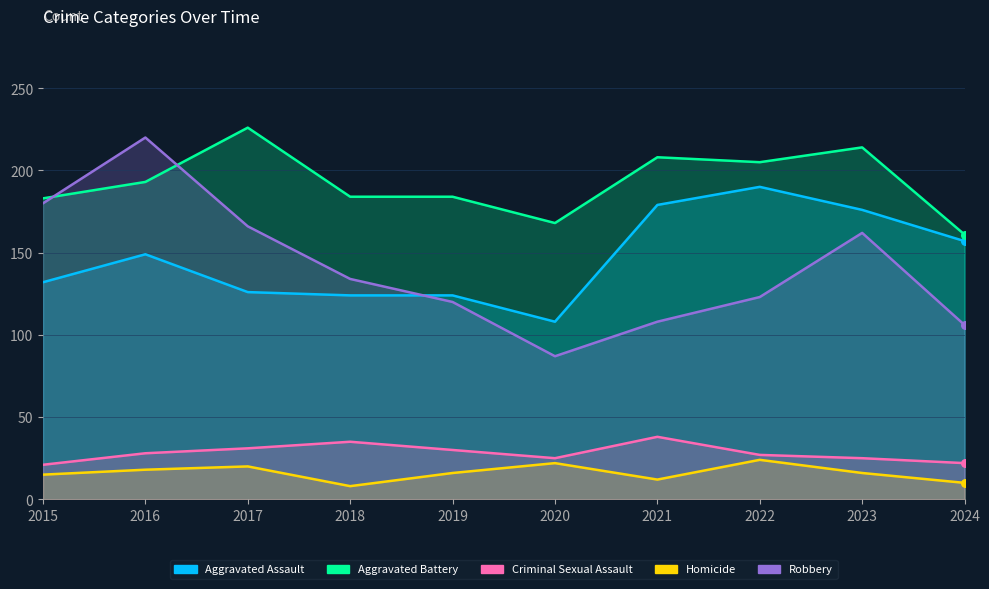

Which series has the widest spread of Y values?

Robbery